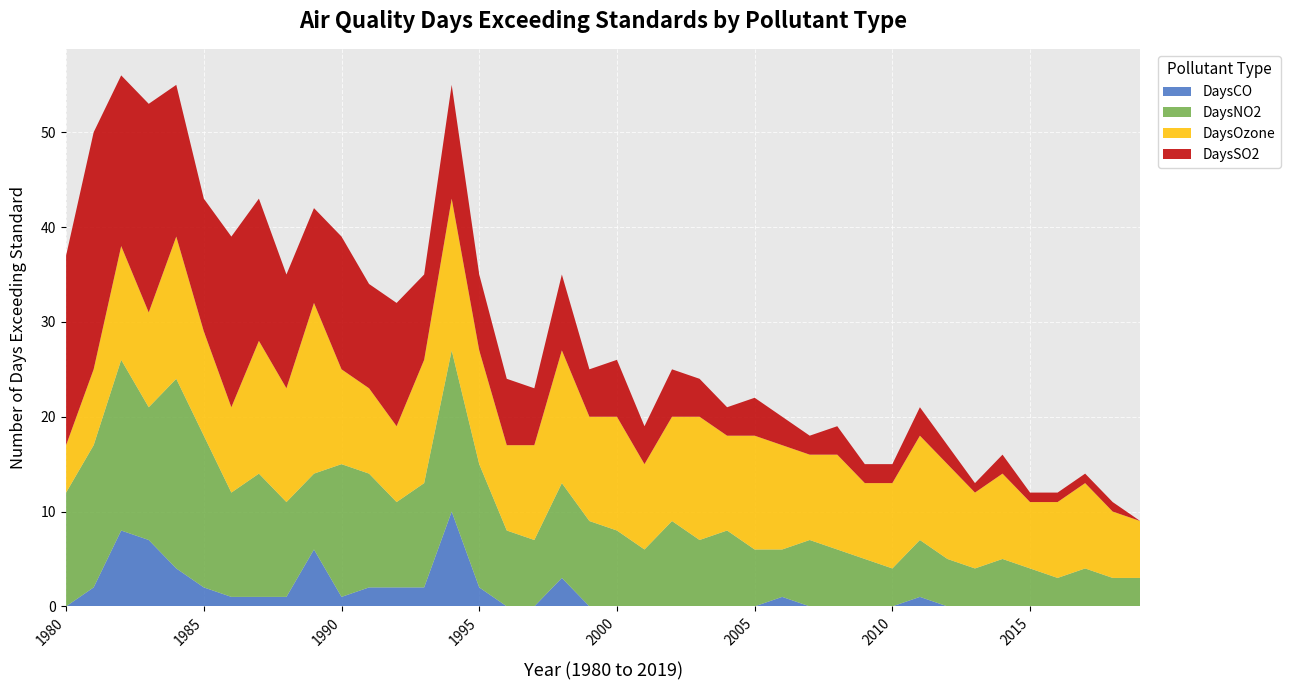

Reading left to right, what are all the values shown in this chart?

DaysCO: 0	2	8	7	4	2	1	1	1	6	1	2	2	2	10	2	0	0	3	0	0	0	0	0	0	0	1	0	0	0	0	1	0	0	0	0	0	0	0	0
DaysNO2: 12	15	18	14	20	16	11	13	10	8	14	12	9	11	17	13	8	7	10	9	8	6	9	7	8	6	5	7	6	5	4	6	5	4	5	4	3	4	3	3
DaysOzone: 5	8	12	10	15	11	9	14	12	18	10	9	8	13	16	12	9	10	14	11	12	9	11	13	10	12	11	9	10	8	9	11	10	8	9	7	8	9	7	6
DaysSO2: 20	25	18	22	16	14	18	15	12	10	14	11	13	9	12	8	7	6	8	5	6	4	5	4	3	4	3	2	3	2	2	3	2	1	2	1	1	1	1	0